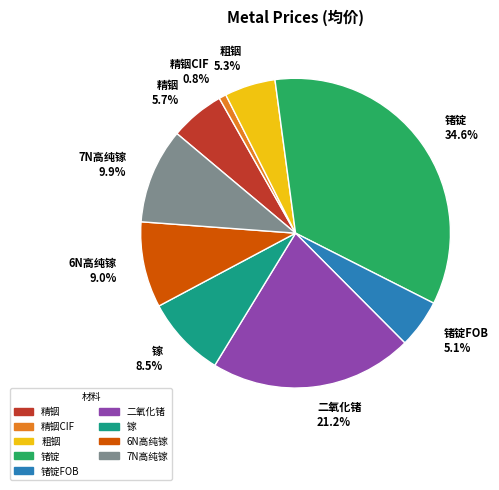

What is the total percentage of 精铟 and 二氧化锗?

26.9%